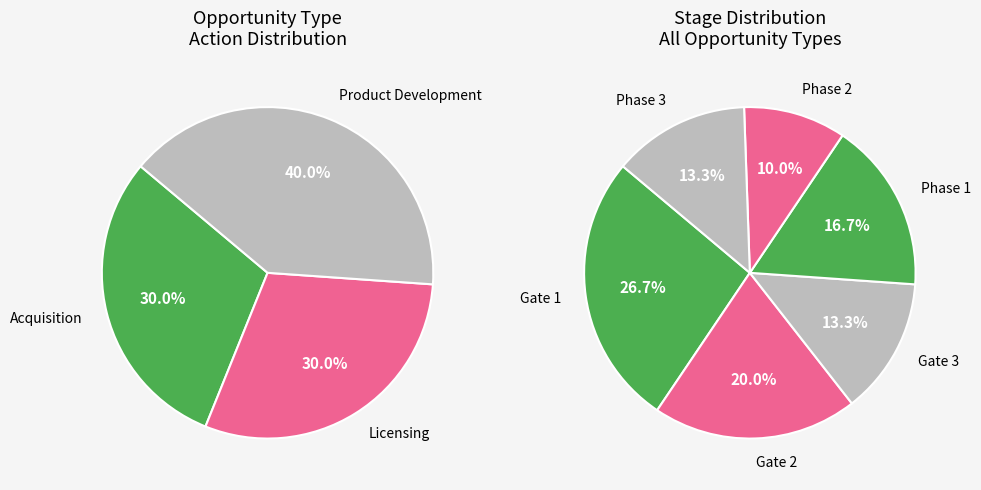

Does Acquisition account for over 50% of the chart?

No